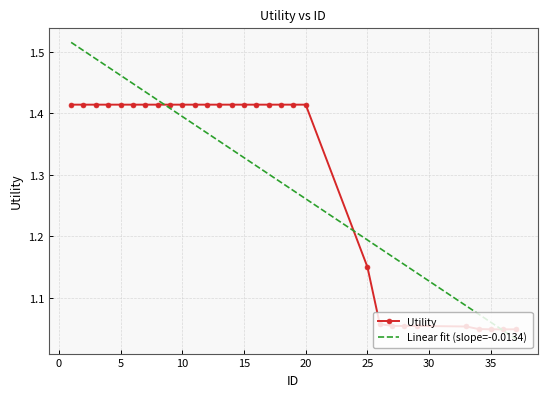

Count the Utility values in the range 1 to 2.

30